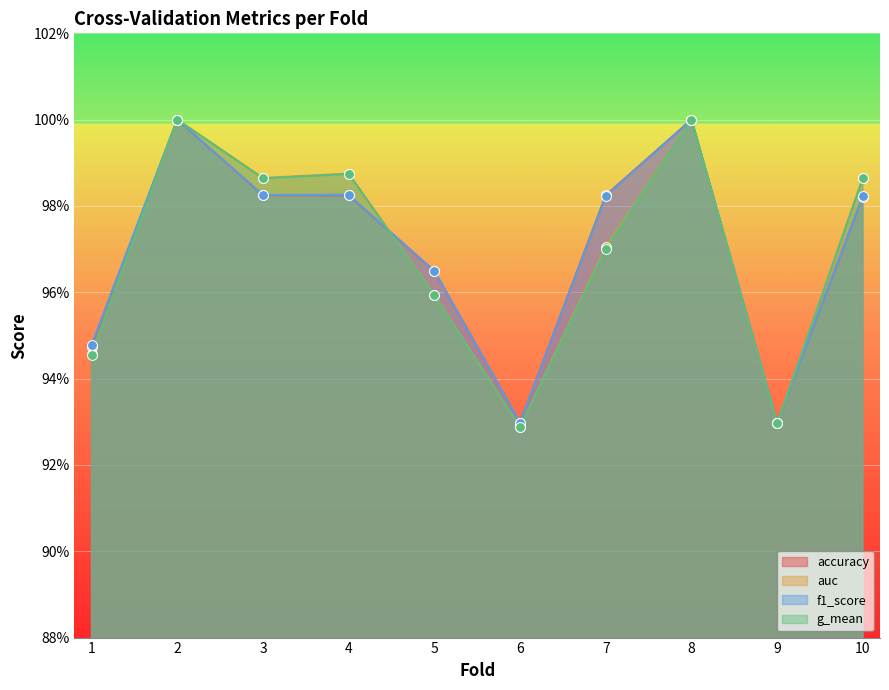

Which series has the largest total across all categories?

f1_score